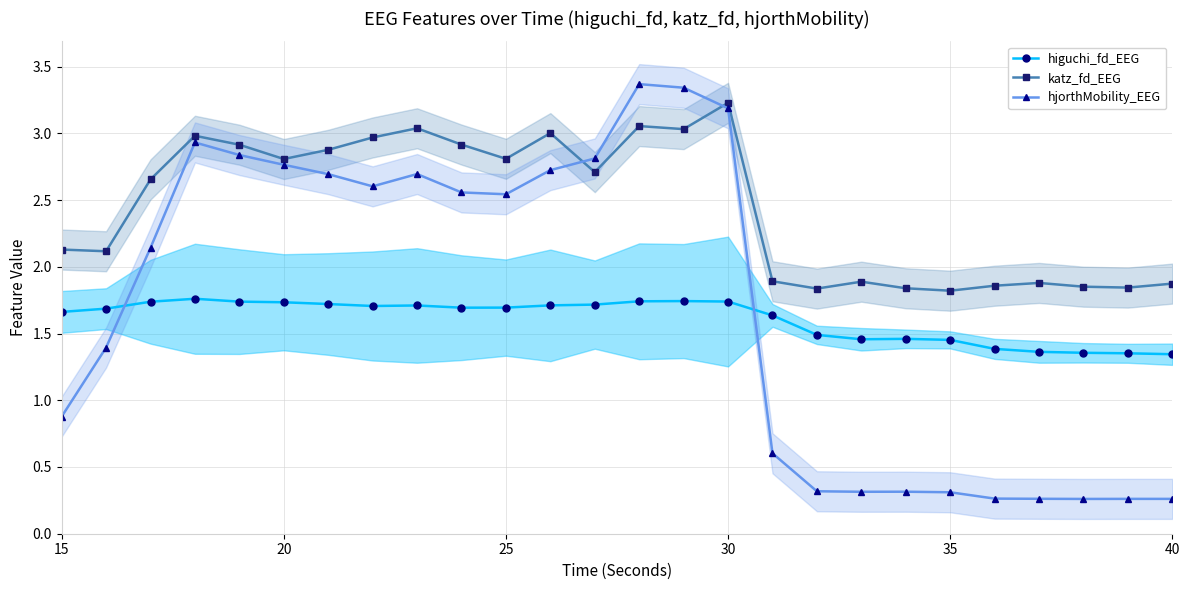

True or false: katz_fd_EEG and higuchi_fd_EEG cross at least once.

False